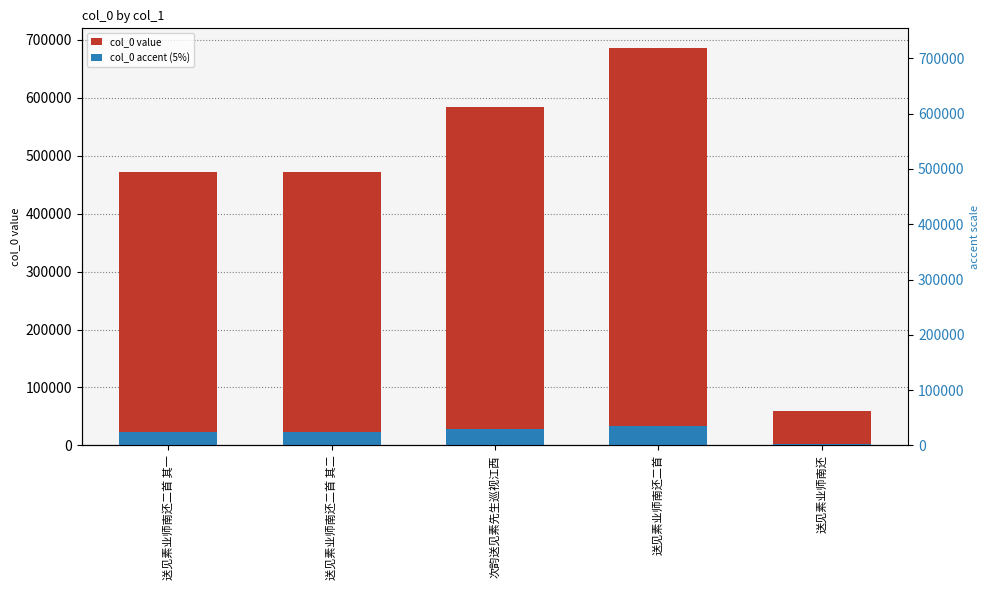

List the series in order of their peak value, lowest first.

col_0 (accent), col_0